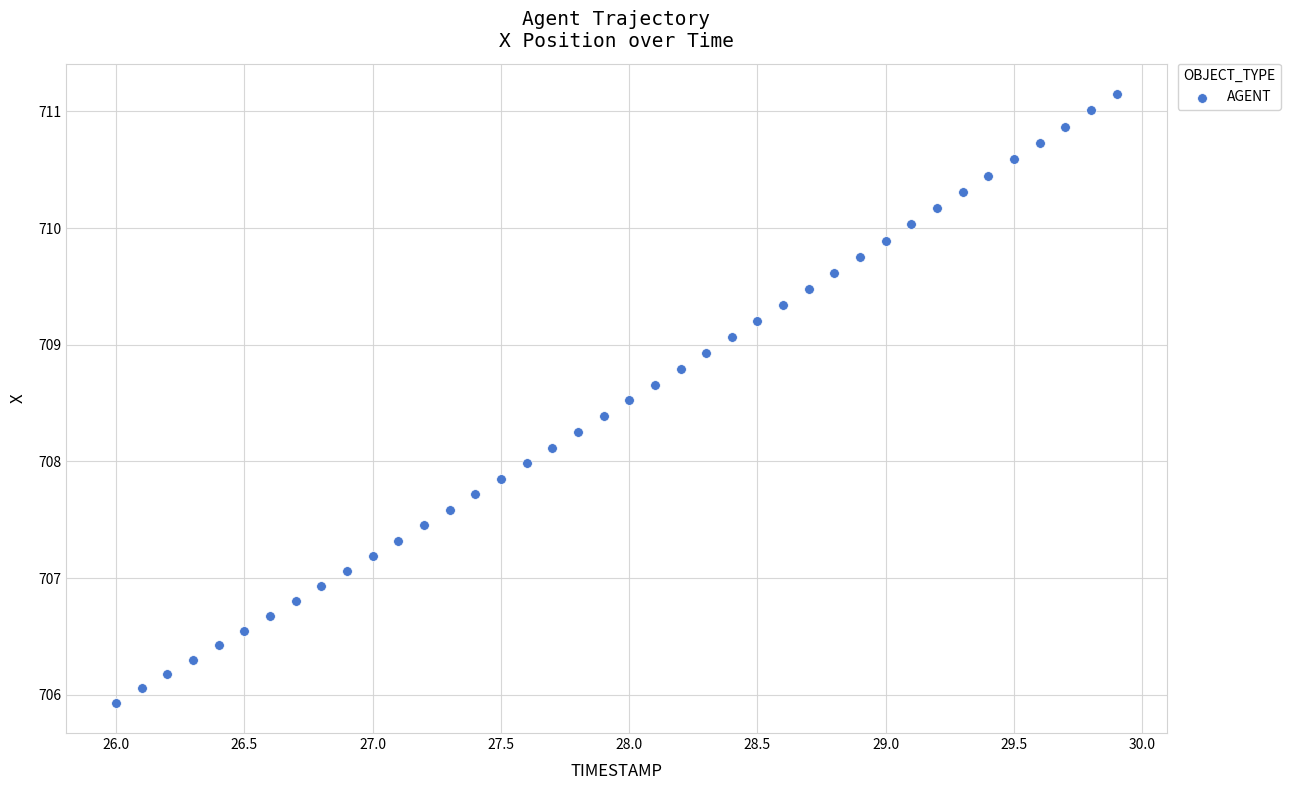

What is the range of Y values (max minus min)?

5.2